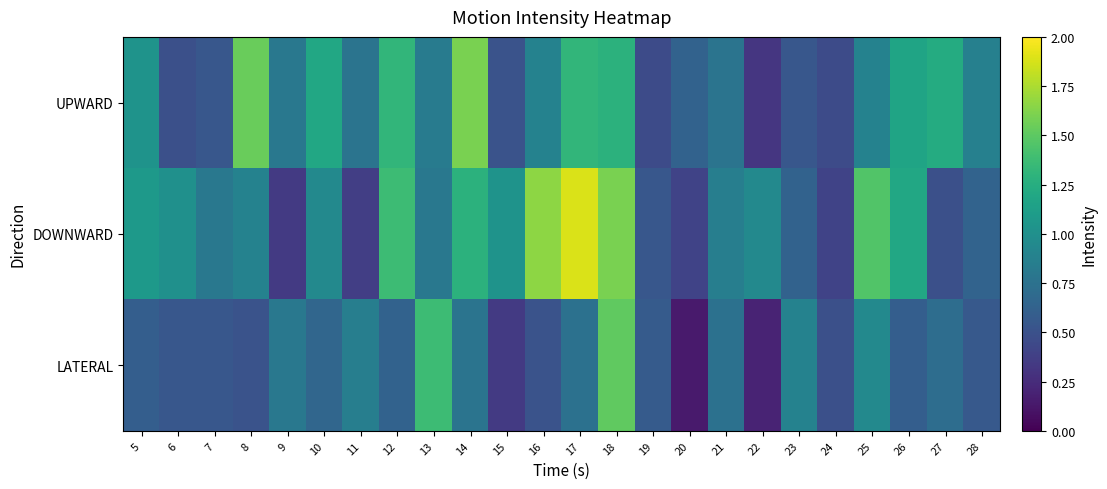

Between 7 and 25, which is larger?

25